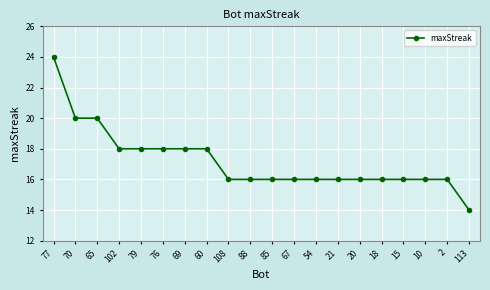

The value at 108 is 16. True or false?

True